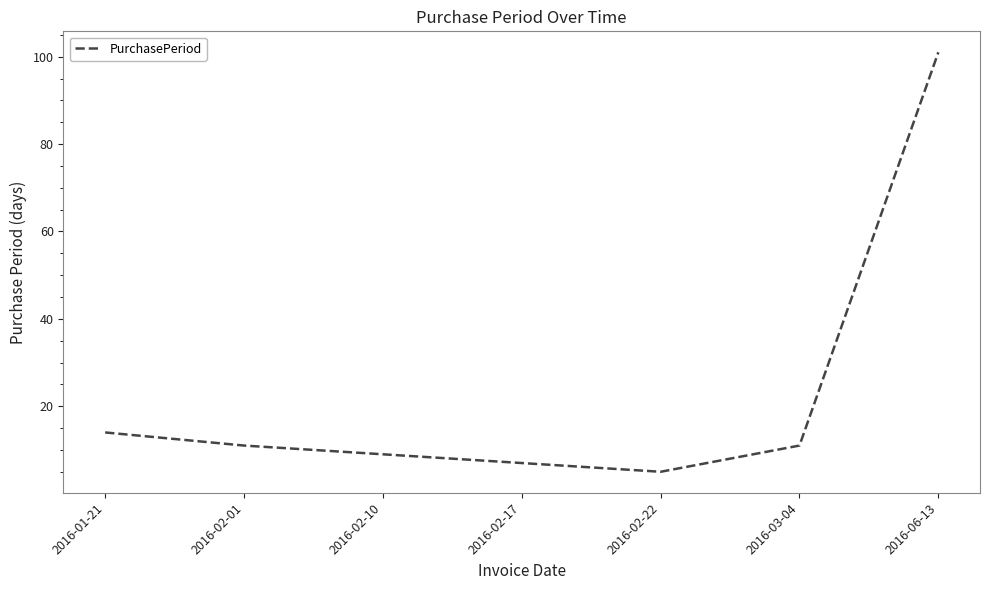

Where is the first local minimum?

2016-02-22